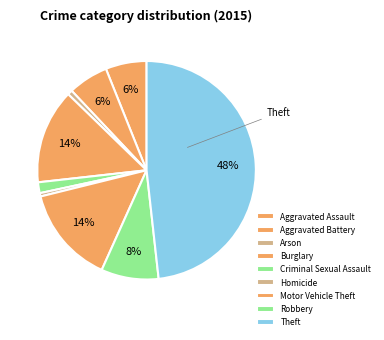

True or false: Theft accounts for 33% of the total.

False